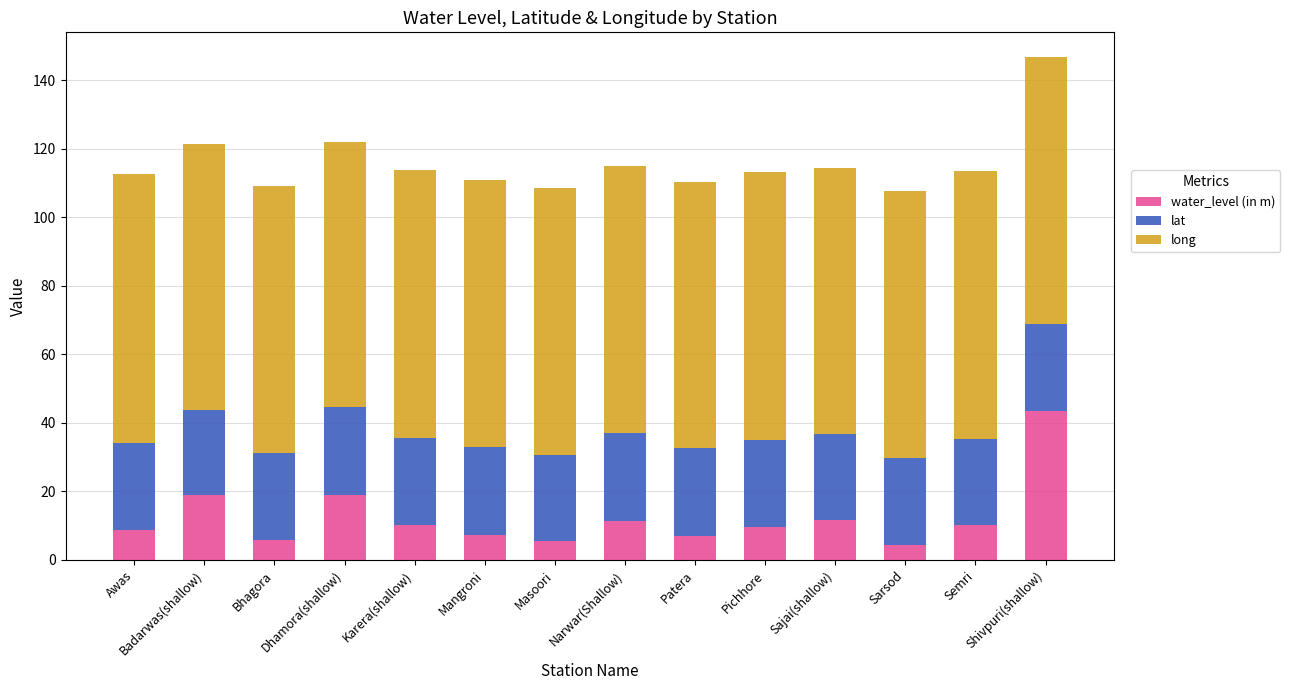

What is the maximum value for water_level (in m)?

43.5